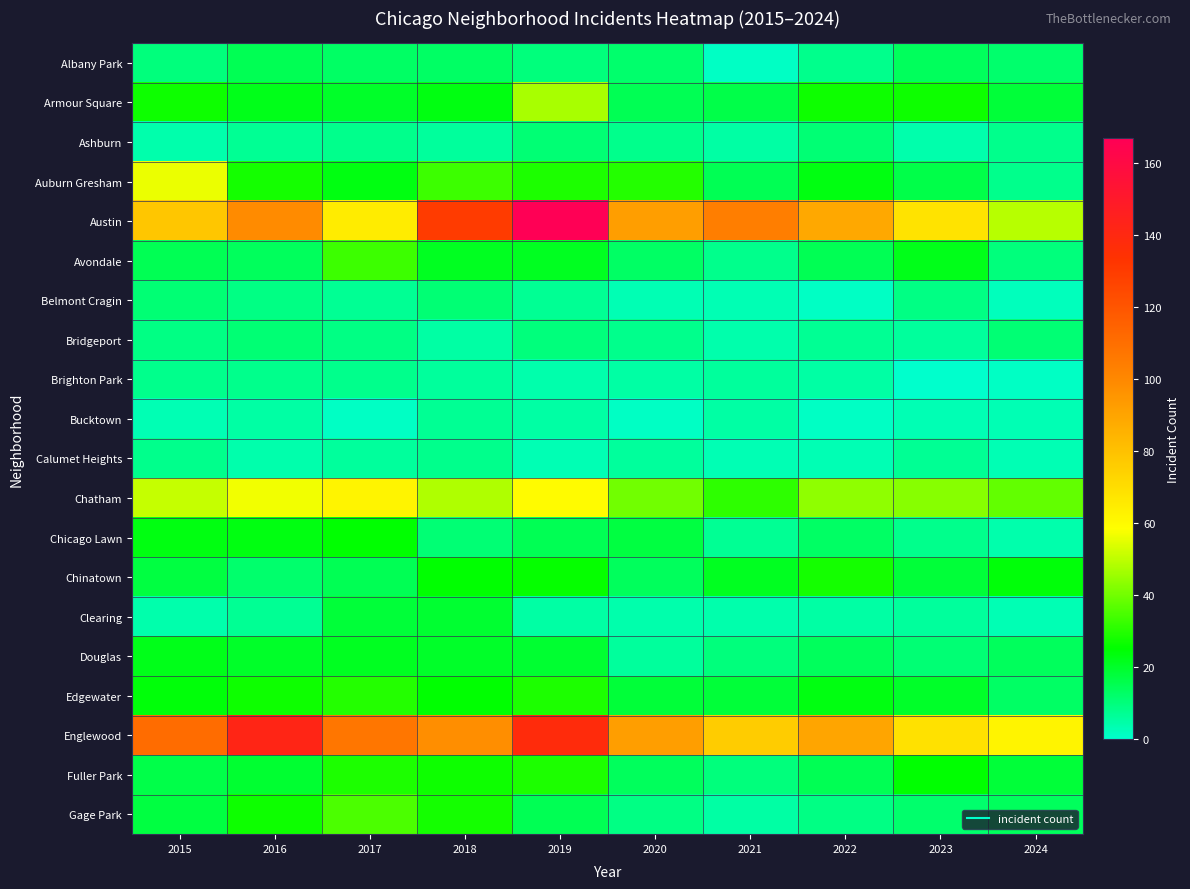

Reading right to left, list all the values displayed in this chart.

Albany Park: 2024=12	2023=14	2022=8	2021=1	2020=12	2019=10	2018=13	2017=13	2016=15	2015=10
Armour Square: 2024=18	2023=27	2022=27	2021=16	2020=15	2019=47	2018=23	2017=20	2016=22	2015=27
Ashburn: 2024=8	2023=4	2022=11	2021=5	2020=8	2019=11	2018=6	2017=8	2016=7	2015=4
Auburn Gresham: 2024=8	2023=16	2022=23	2021=15	2020=30	2019=29	2018=33	2017=23	2016=28	2015=56
Austin: 2024=49	2023=68	2022=89	2021=104	2020=92	2019=167	2018=130	2017=65	2016=99	2015=78
Avondale: 2024=10	2023=22	2022=15	2021=8	2020=13	2019=21	2018=21	2017=33	2016=14	2015=15
Belmont Cragin: 2024=2	2023=9	2022=1	2021=3	2020=3	2019=7	2018=11	2017=7	2016=9	2015=11
Bridgeport: 2024=11	2023=6	2022=7	2021=4	2020=8	2019=10	2018=5	2017=9	2016=11	2015=9
Brighton Park: 2024=1	2023=0	2022=5	2021=6	2020=5	2019=4	2018=6	2017=8	2016=8	2015=8
Bucktown: 2024=3	2023=3	2022=1	2021=5	2020=1	2019=5	2018=7	2017=1	2016=5	2015=3
Calumet Heights: 2024=3	2023=7	2022=3	2021=3	2020=6	2019=3	2018=8	2017=6	2016=4	2015=8
Chatham: 2024=38	2023=43	2022=44	2021=31	2020=40	2019=60	2018=48	2017=62	2016=57	2015=51
Chicago Lawn: 2024=4	2023=8	2022=13	2021=7	2020=17	2019=15	2018=11	2017=25	2016=23	2015=23
Chinatown: 2024=24	2023=18	2022=28	2021=21	2020=14	2019=26	2018=25	2017=15	2016=12	2015=17
Clearing: 2024=3	2023=6	2022=5	2021=4	2020=4	2019=5	2018=19	2017=18	2016=7	2015=4
Douglas: 2024=14	2023=11	2022=14	2021=10	2020=6	2019=19	2018=20	2017=21	2016=20	2015=22
Edgewater: 2024=13	2023=20	2022=23	2021=18	2020=18	2019=29	2018=25	2017=30	2016=27	2015=24
Englewood: 2024=62	2023=69	2022=90	2021=76	2020=92	2019=138	2018=98	2017=107	2016=142	2015=111
Fuller Park: 2024=18	2023=25	2022=15	2021=10	2020=14	2019=29	2018=27	2017=29	2016=19	2015=16
Gage Park: 2024=14	2023=12	2022=9	2021=5	2020=9	2019=15	2018=28	2017=35	2016=27	2015=17